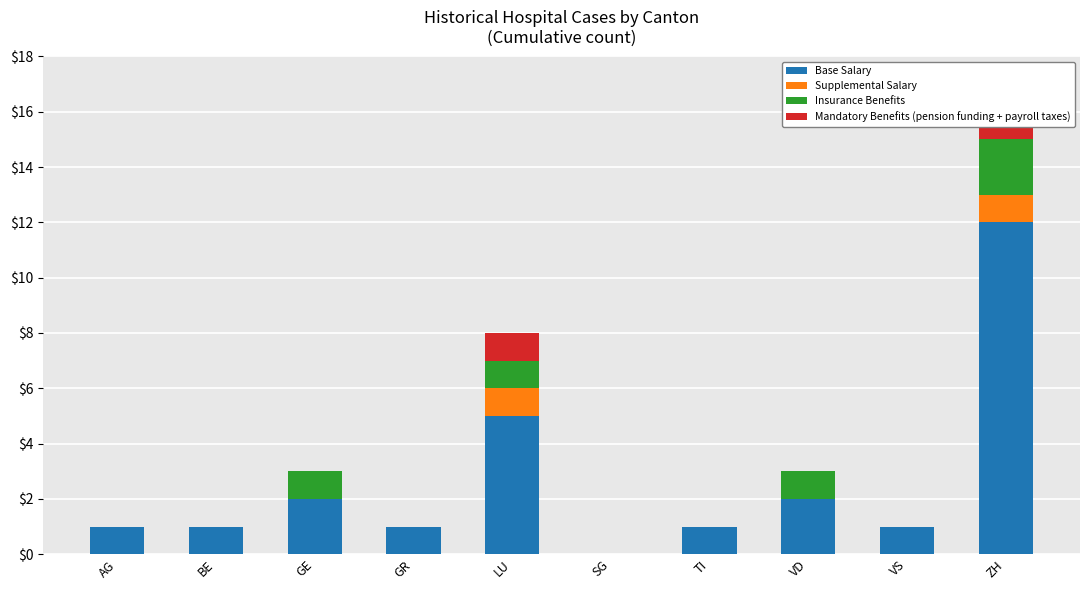

What is the sum of the Base Salary values at BE and GE?

3